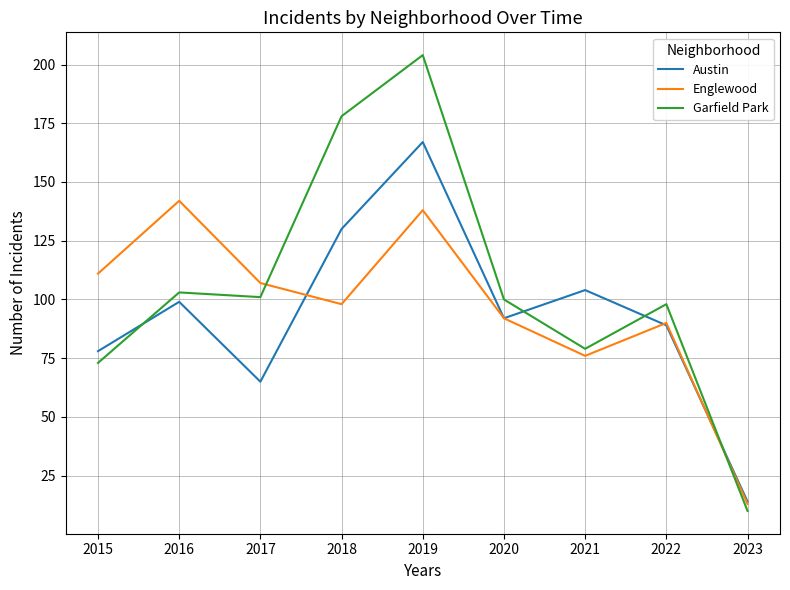

True or false: Garfield Park has a value of 58 at 2019.

False